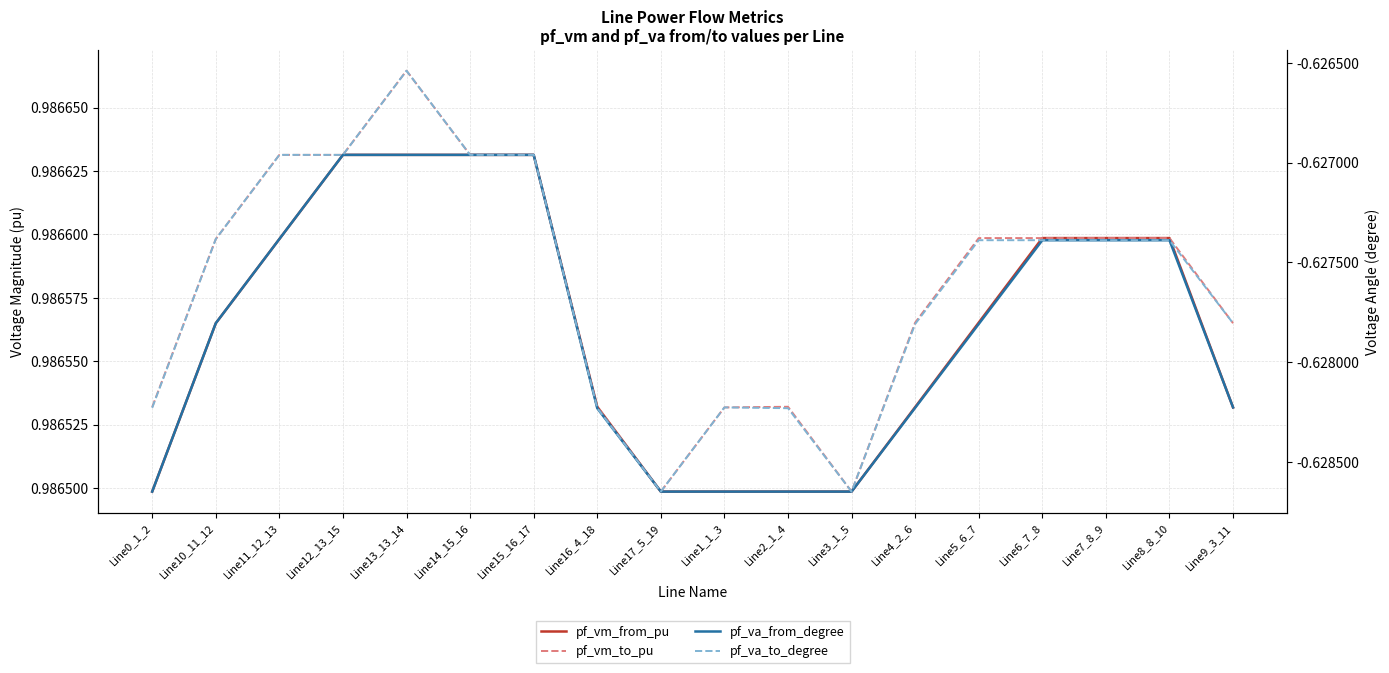

Reading left to right, transcribe all the data shown in this chart.

pf_vm_from_pu: 1.0	1.0	1.0	1.0	1.0	1.0	1.0	1.0	1.0	1.0	1.0	1.0	1.0	1.0	1.0	1.0	1.0	1.0
pf_vm_to_pu: 1.0	1.0	1.0	1.0	1.0	1.0	1.0	1.0	1.0	1.0	1.0	1.0	1.0	1.0	1.0	1.0	1.0	1.0
pf_va_from_degree: -0.6	-0.6	-0.6	-0.6	-0.6	-0.6	-0.6	-0.6	-0.6	-0.6	-0.6	-0.6	-0.6	-0.6	-0.6	-0.6	-0.6	-0.6
pf_va_to_degree: -0.6	-0.6	-0.6	-0.6	-0.6	-0.6	-0.6	-0.6	-0.6	-0.6	-0.6	-0.6	-0.6	-0.6	-0.6	-0.6	-0.6	-0.6